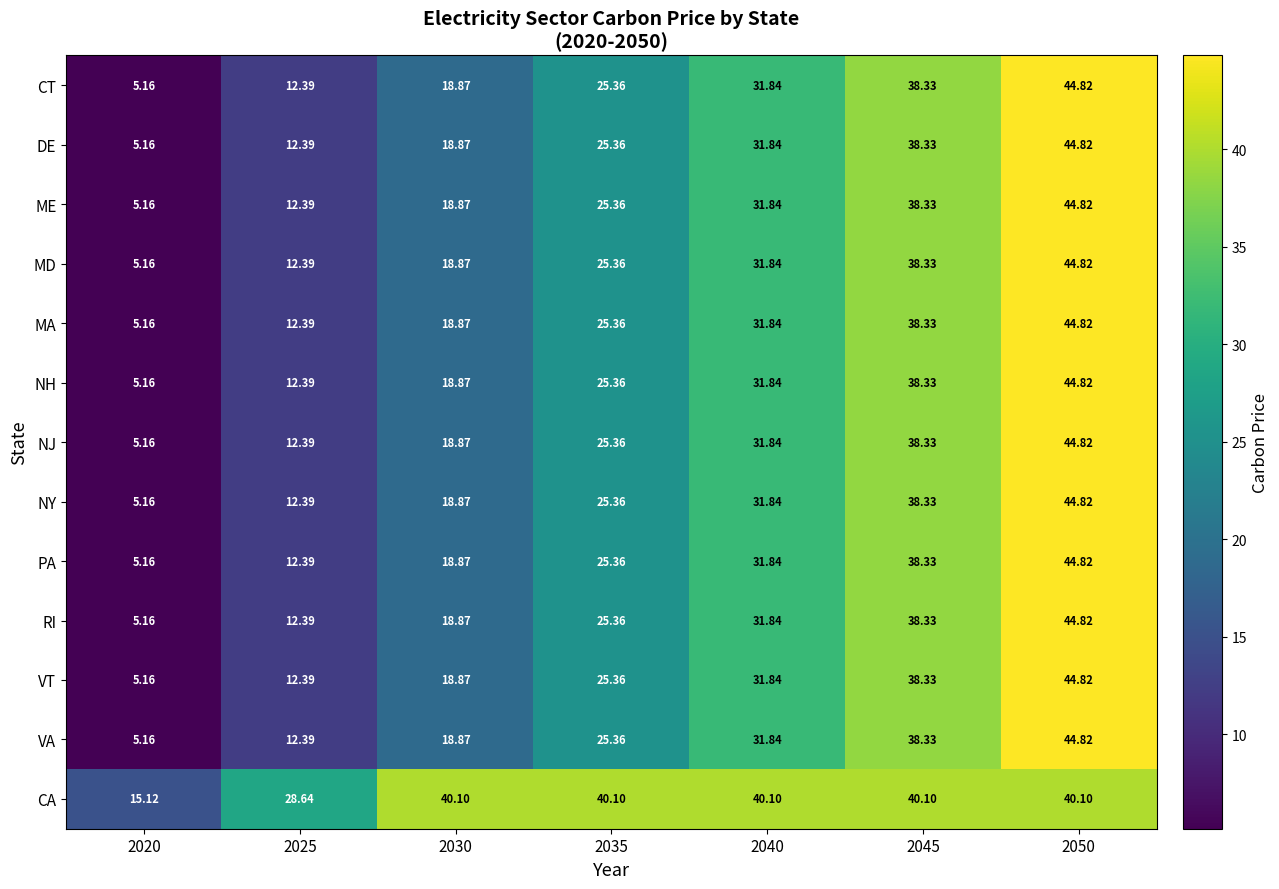

Which series has the largest total across all categories?

CA